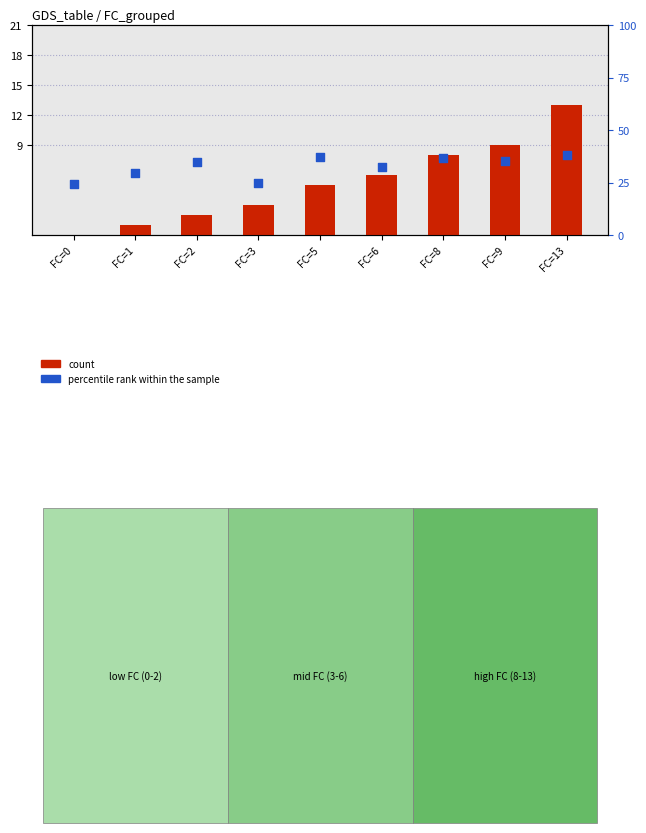

Which series contains the highest Y value?

percentile rank within the sample